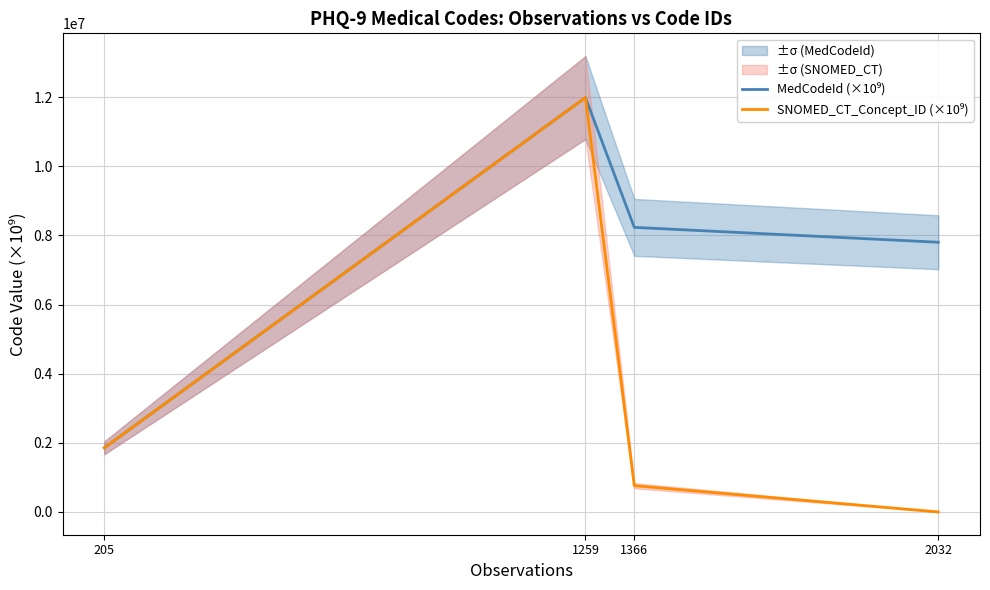

Which series changed the most between 1259 and 205?

MedCodeId (×10⁹)